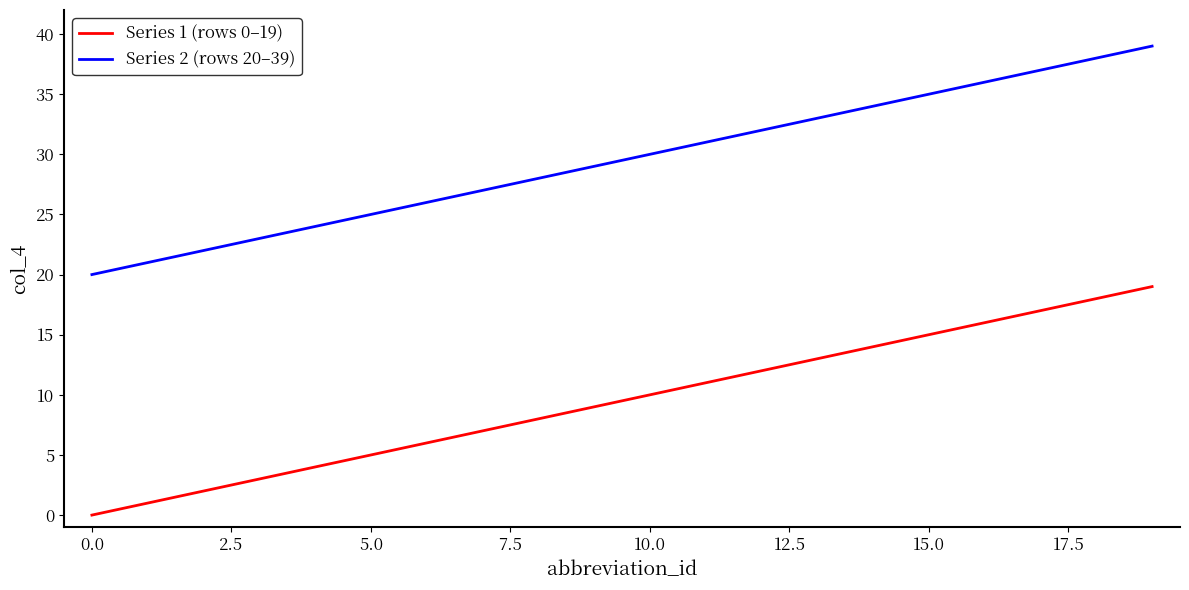

What is the maximum value shown in the chart?

39